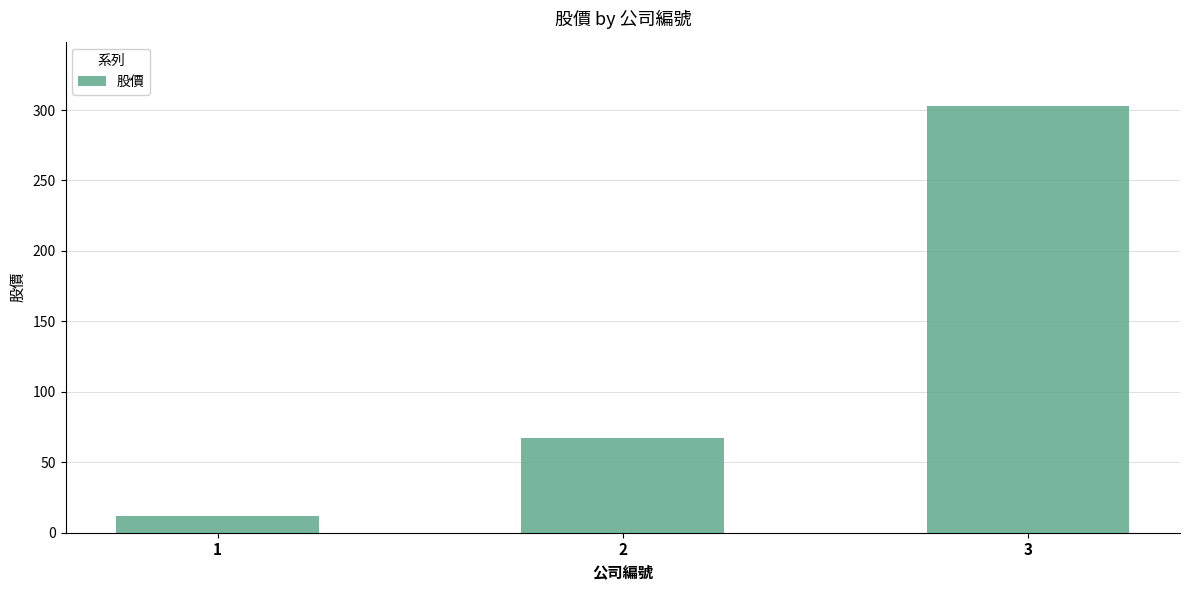

What is the maximum value shown in the chart?

303.0